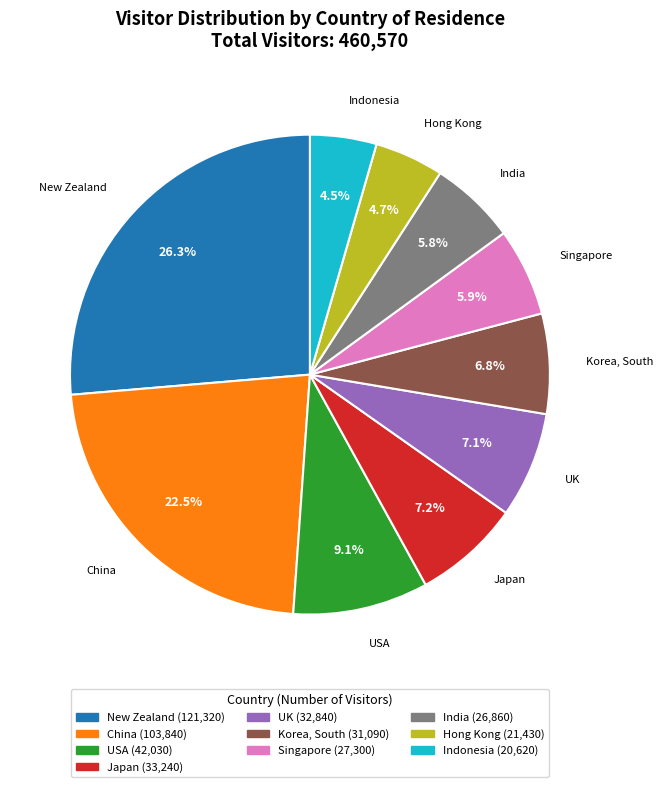

Is Japan the majority of the pie?

No